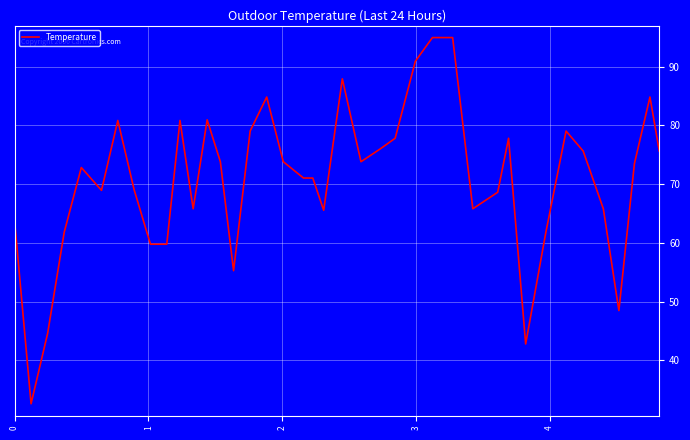

What is the maximum value shown in the chart?

95.0